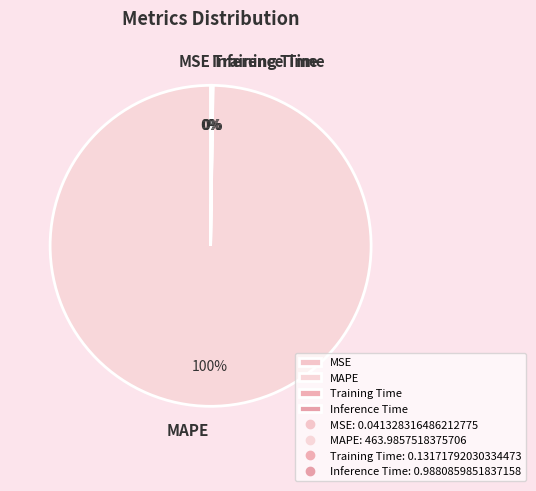

Does any single category account for the majority?

Yes